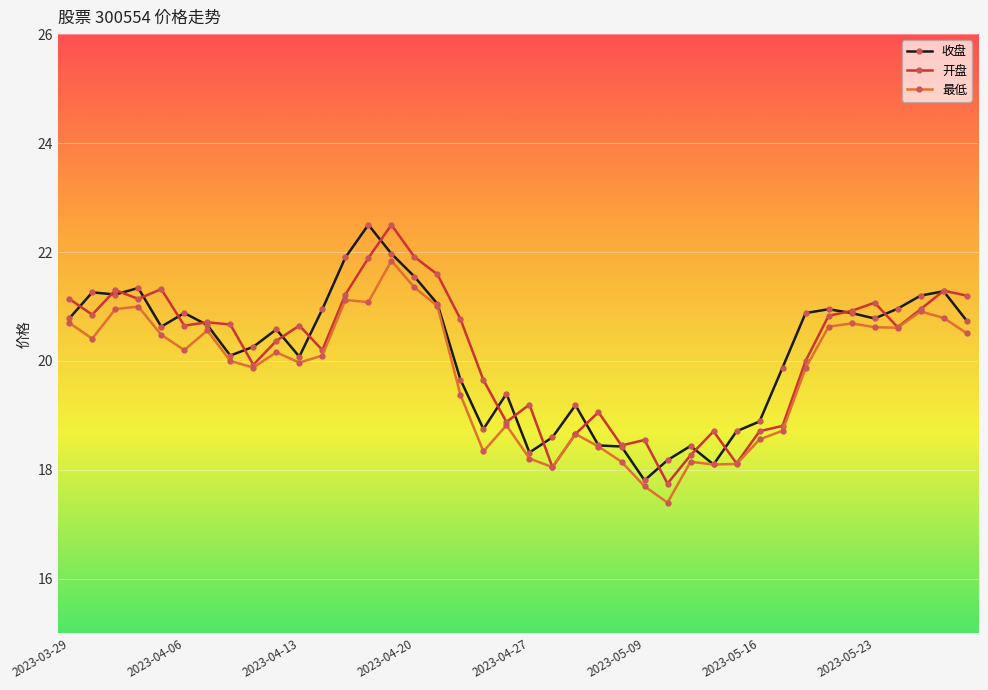

What is the highest value of the 最低 series?

21.8